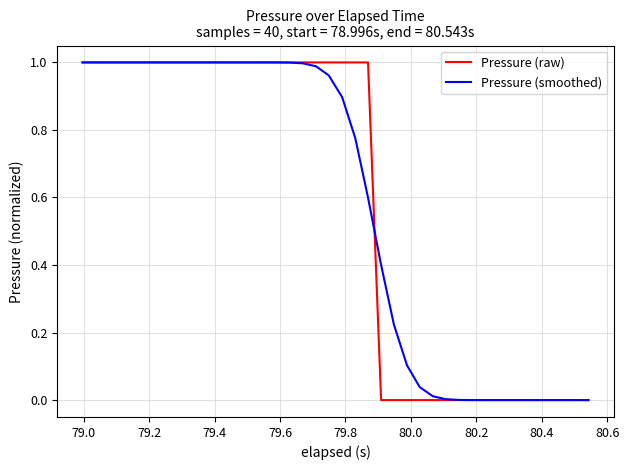

How many lines are shown in the chart?

2